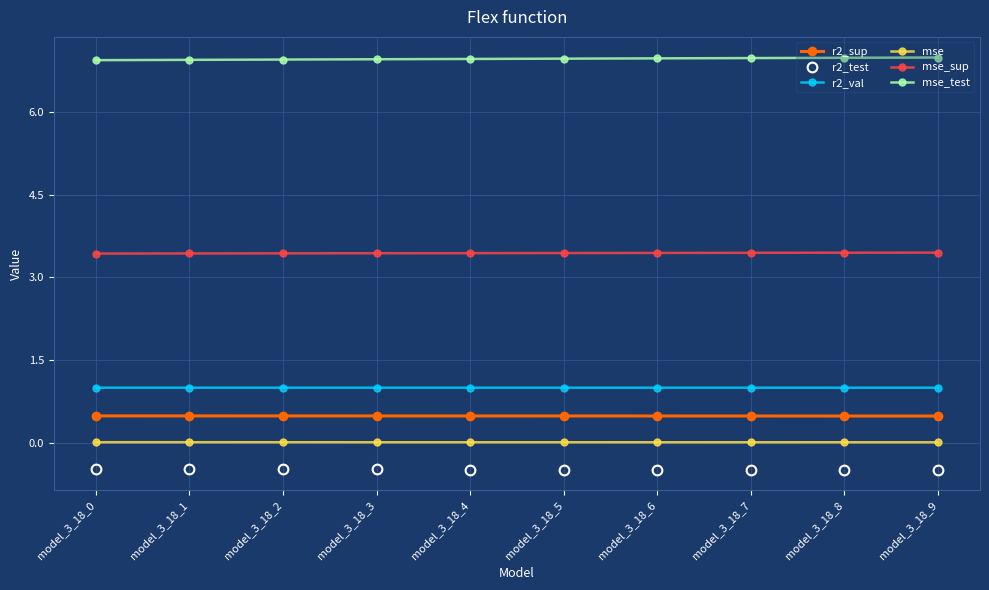

What is the value of the mse_test point at the 8th from the left?

7.0